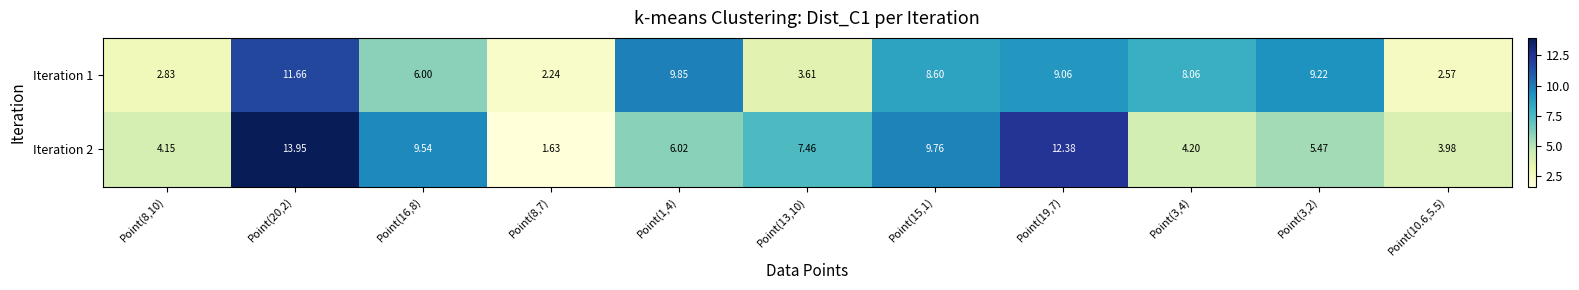

Is the value of Iteration 2 at Point(16,8) greater than the value of Iteration 1 at Point(10.6,5.5)?

Yes